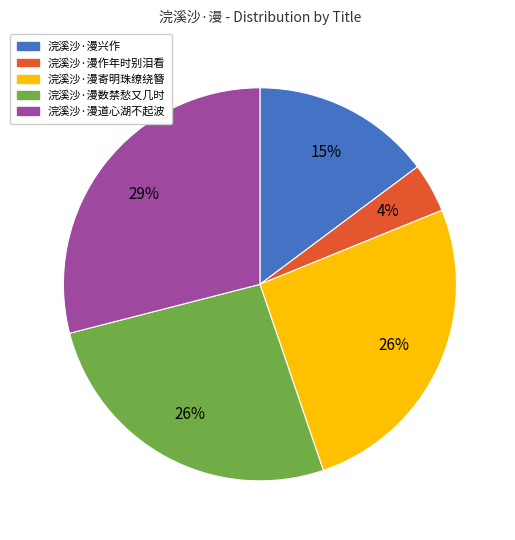

How many slices are in this pie chart?

5